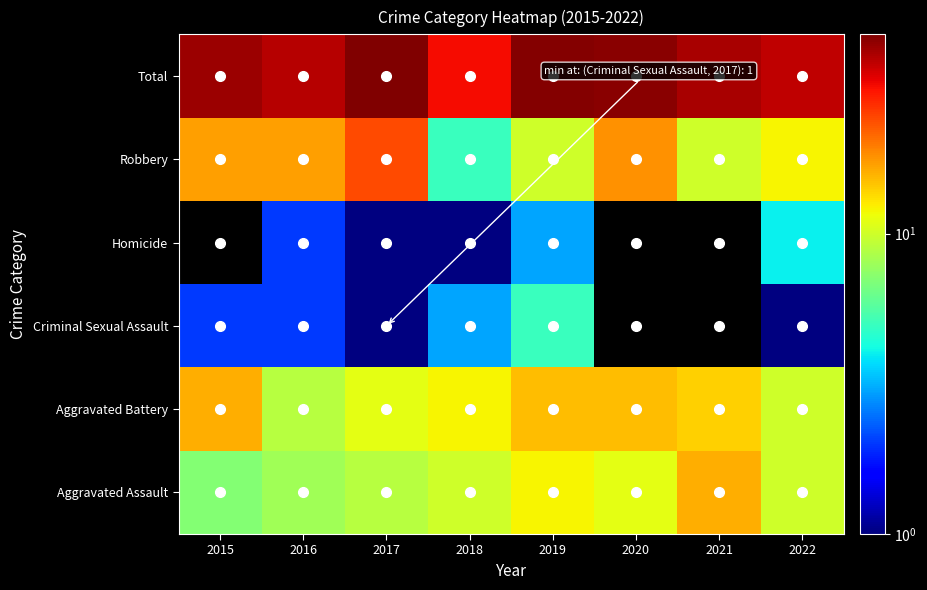

What is the total value across all series at 2015?

84